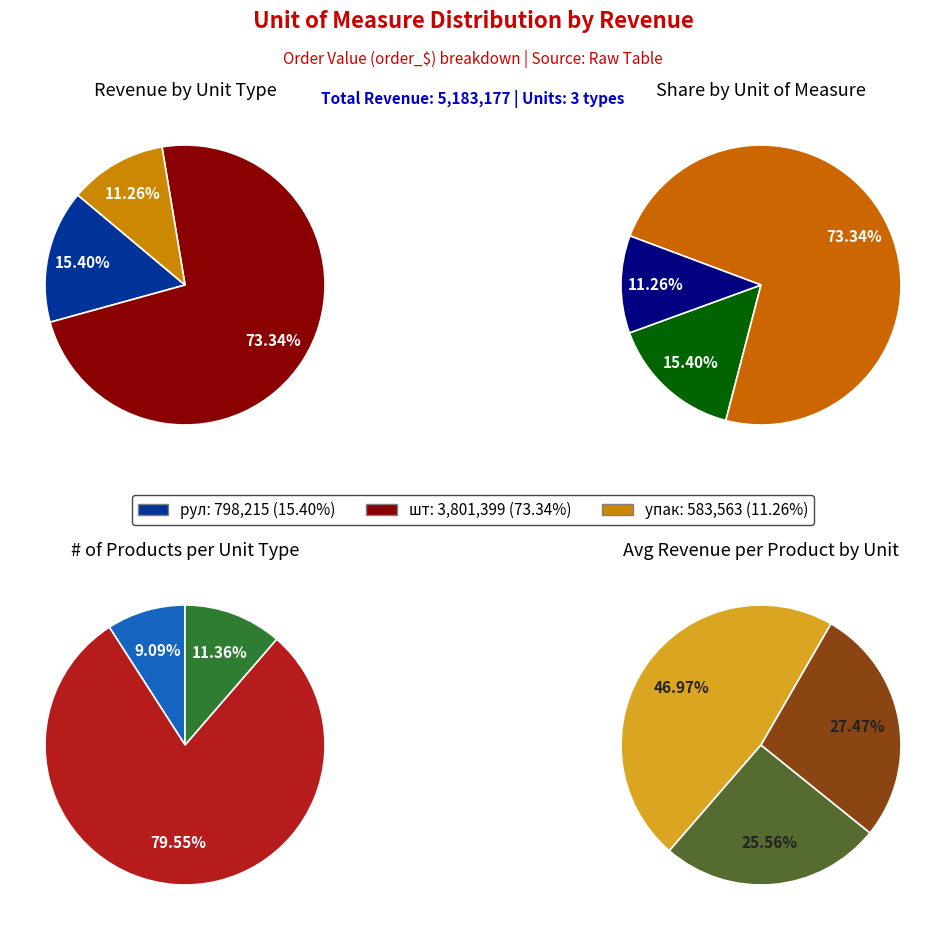

Between упак and шт, which is larger?

шт